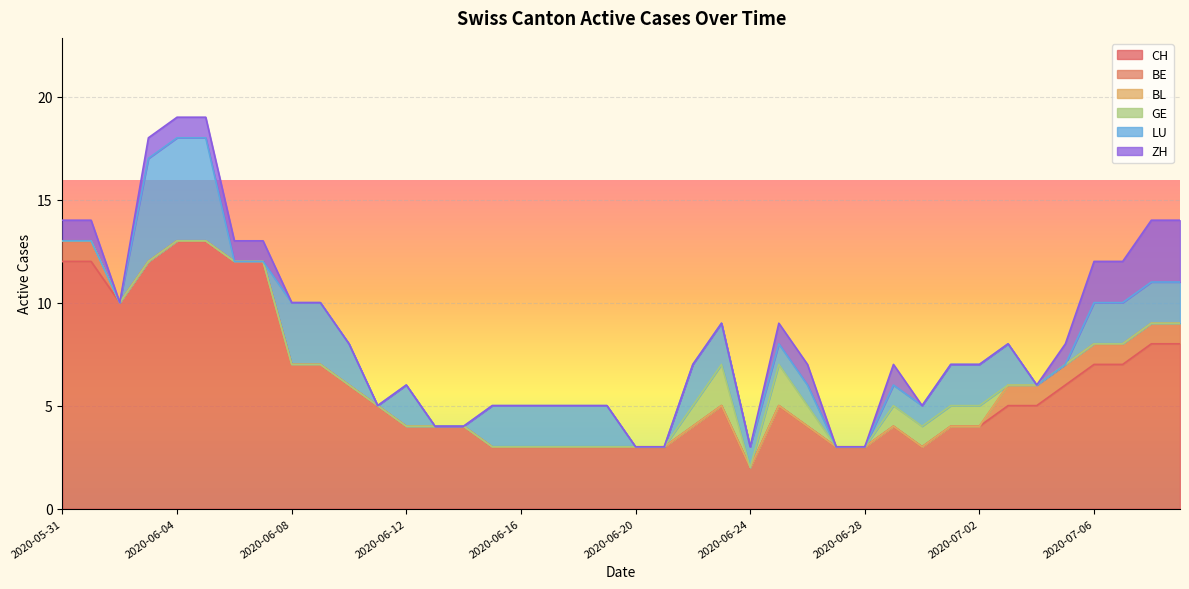

Rank the series by their maximum value, from highest to lowest.

CH, LU, ZH, GE, BE, BL